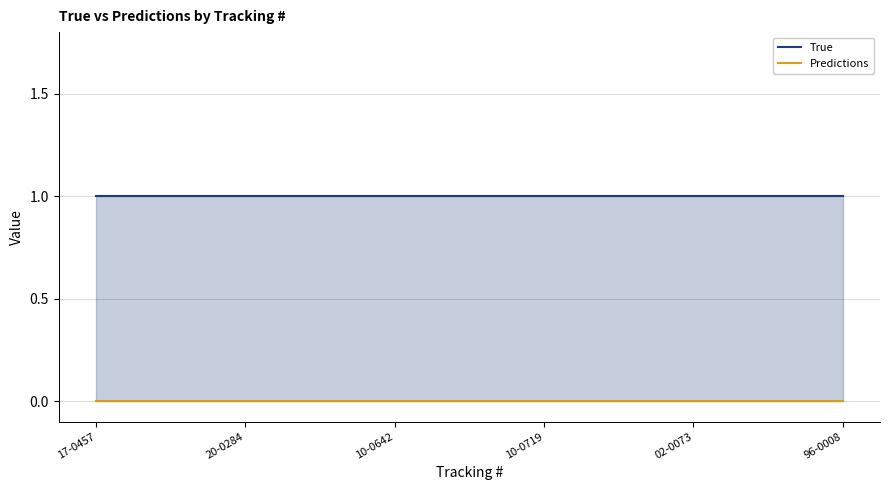

List the series in order of their overall mean, highest first.

True, Predictions